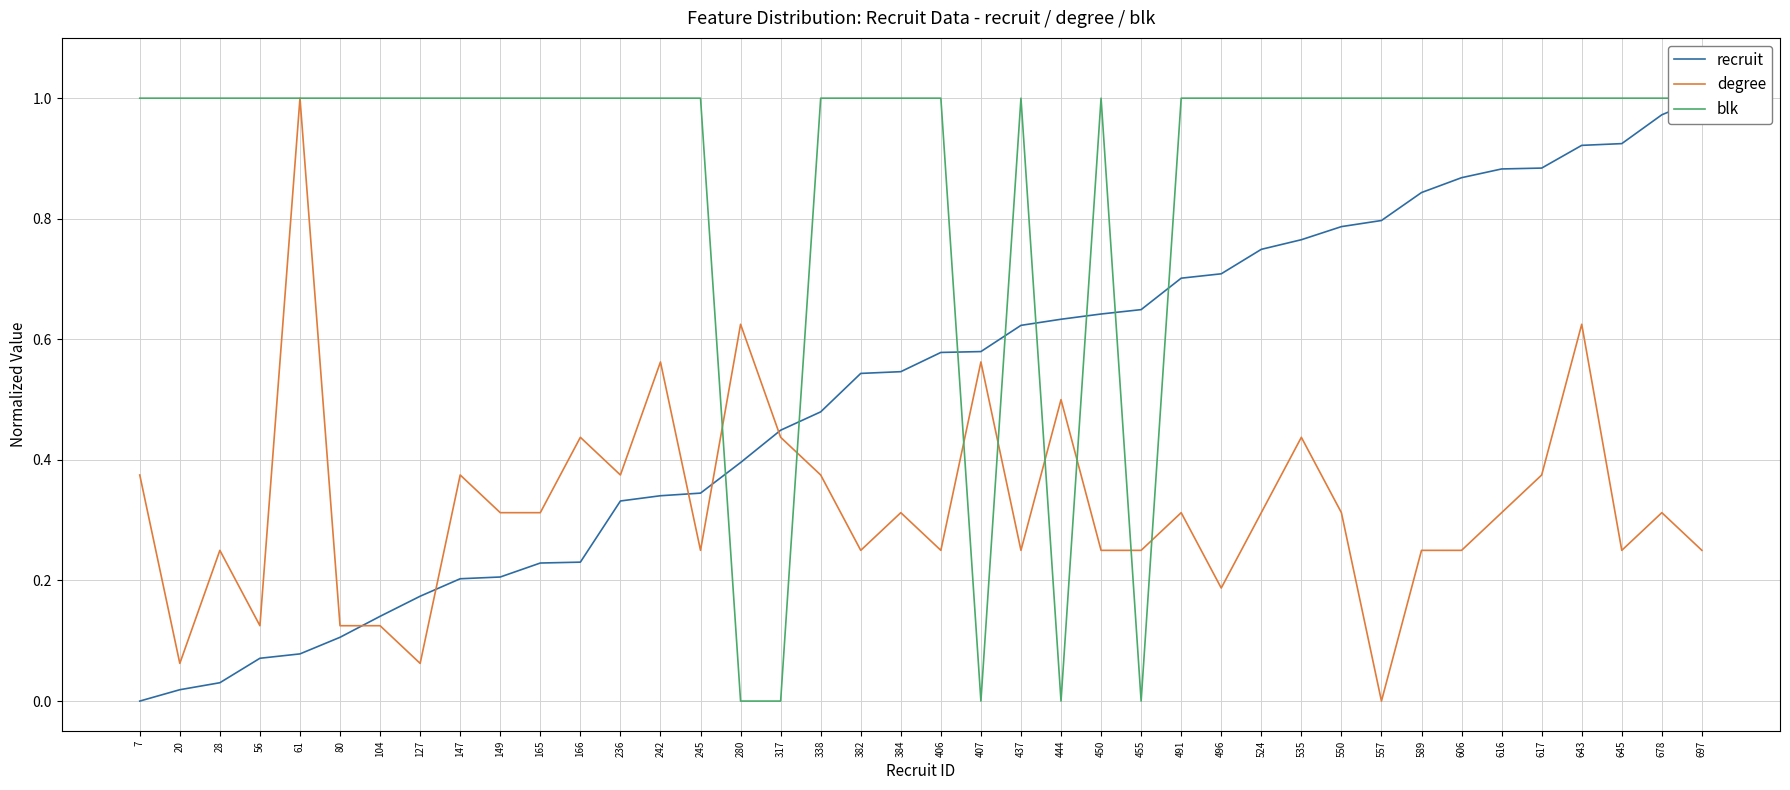

Which series has the largest range (max minus min)?

recruit